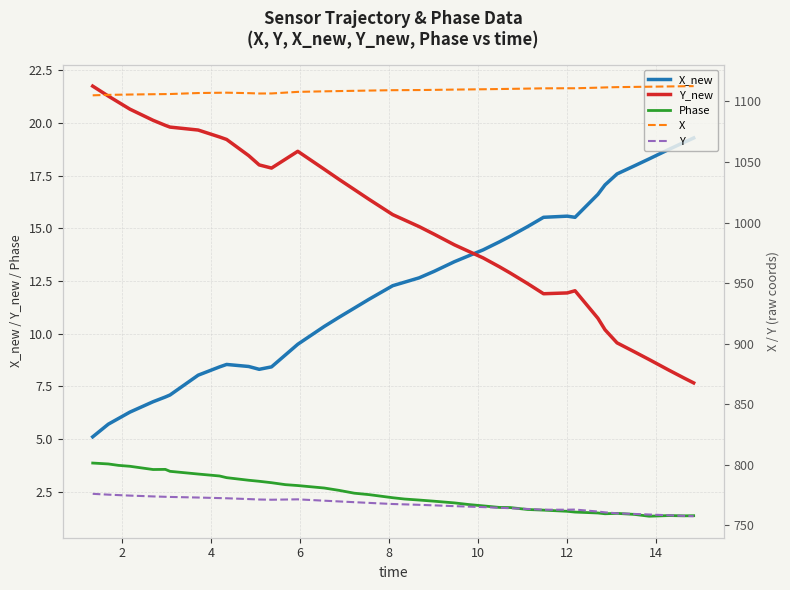

What is the highest value of the Y_new series?

21.7